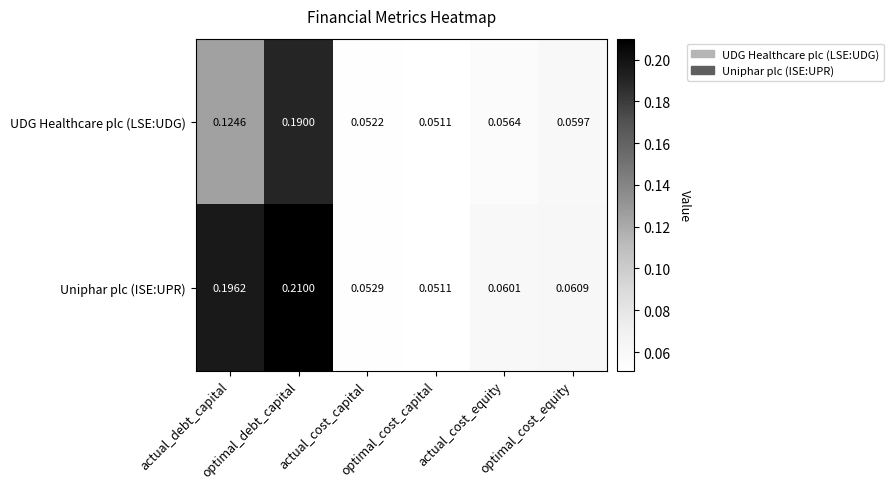

Which series has the largest range (max minus min)?

Uniphar plc (ISE:UPR)